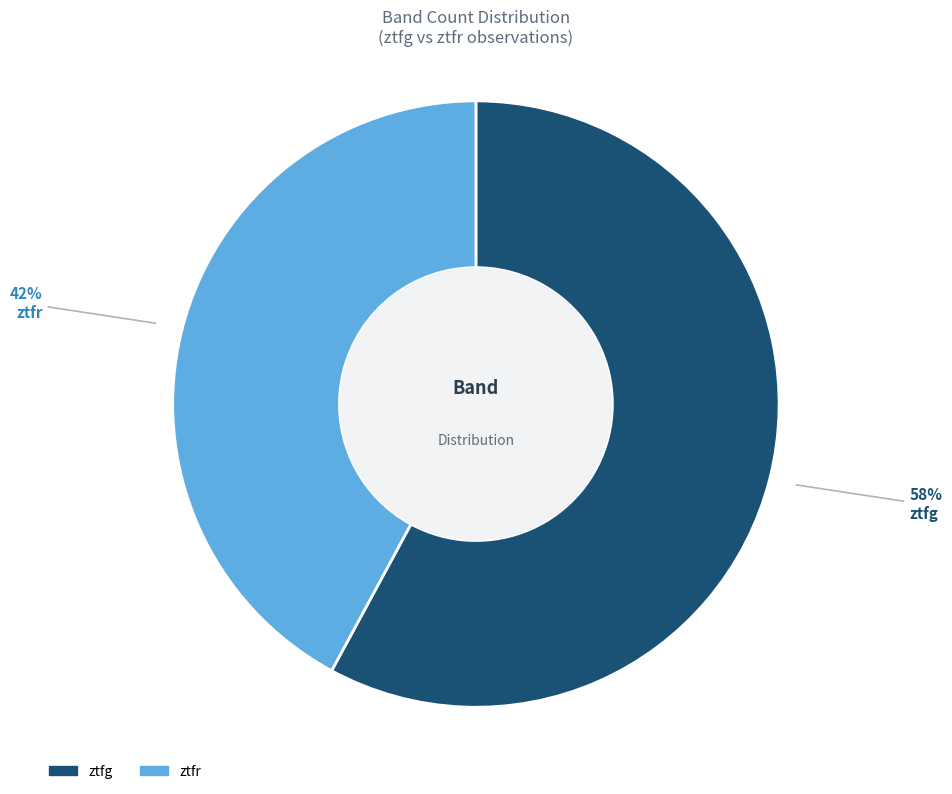

To the nearest percent, what is the difference between the largest and smallest slice percentages?

16%